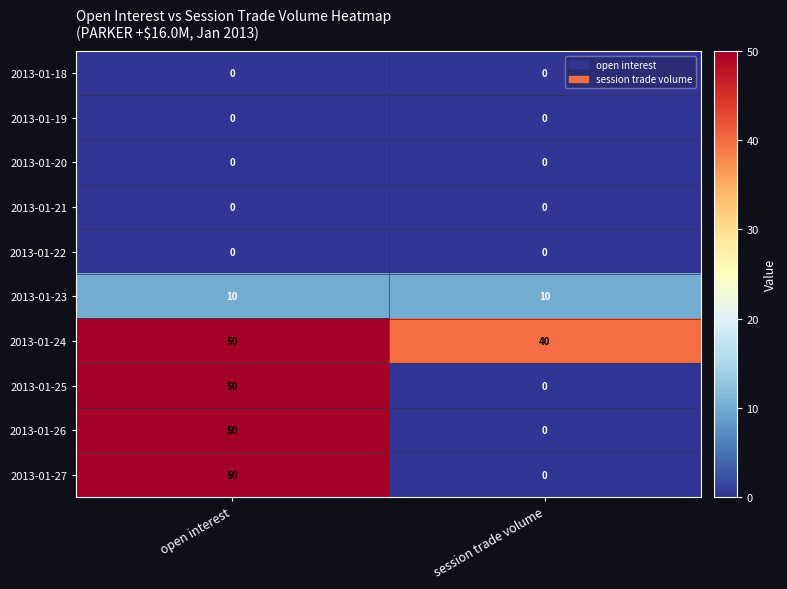

What is the total value across all series at session trade volume?

50